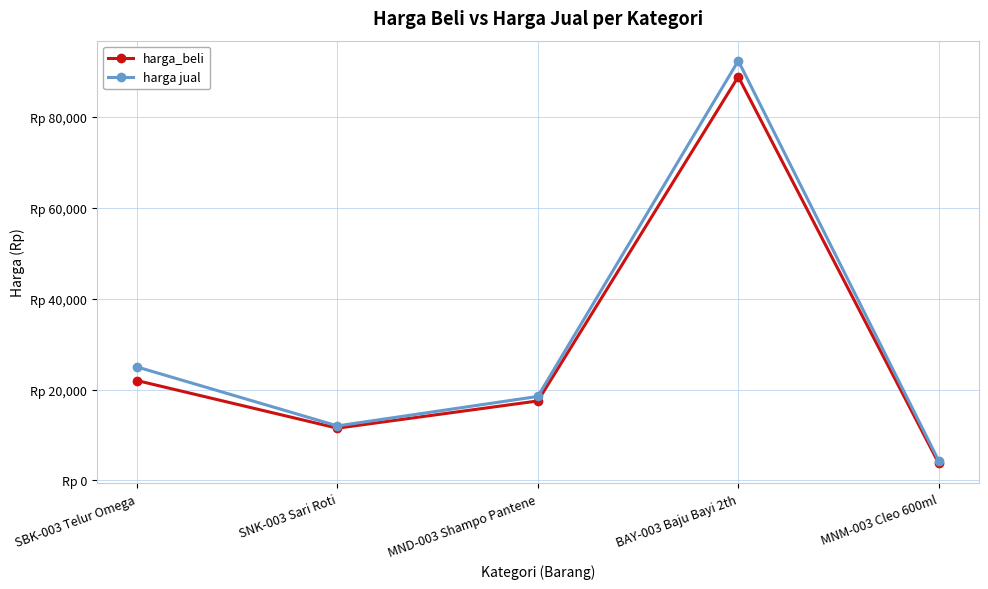

Reading right to left, transcribe all the data shown in this chart.

harga_beli: MNM-003 Cleo 600ml=3750	BAY-003 Baju Bayi 2th=89000	MND-003 Shampo Pantene=17500	SNK-003 Sari Roti=11500	SBK-003 Telur Omega=22000
harga jual: MNM-003 Cleo 600ml=4300	BAY-003 Baju Bayi 2th=92500	MND-003 Shampo Pantene=18500	SNK-003 Sari Roti=12000	SBK-003 Telur Omega=25000